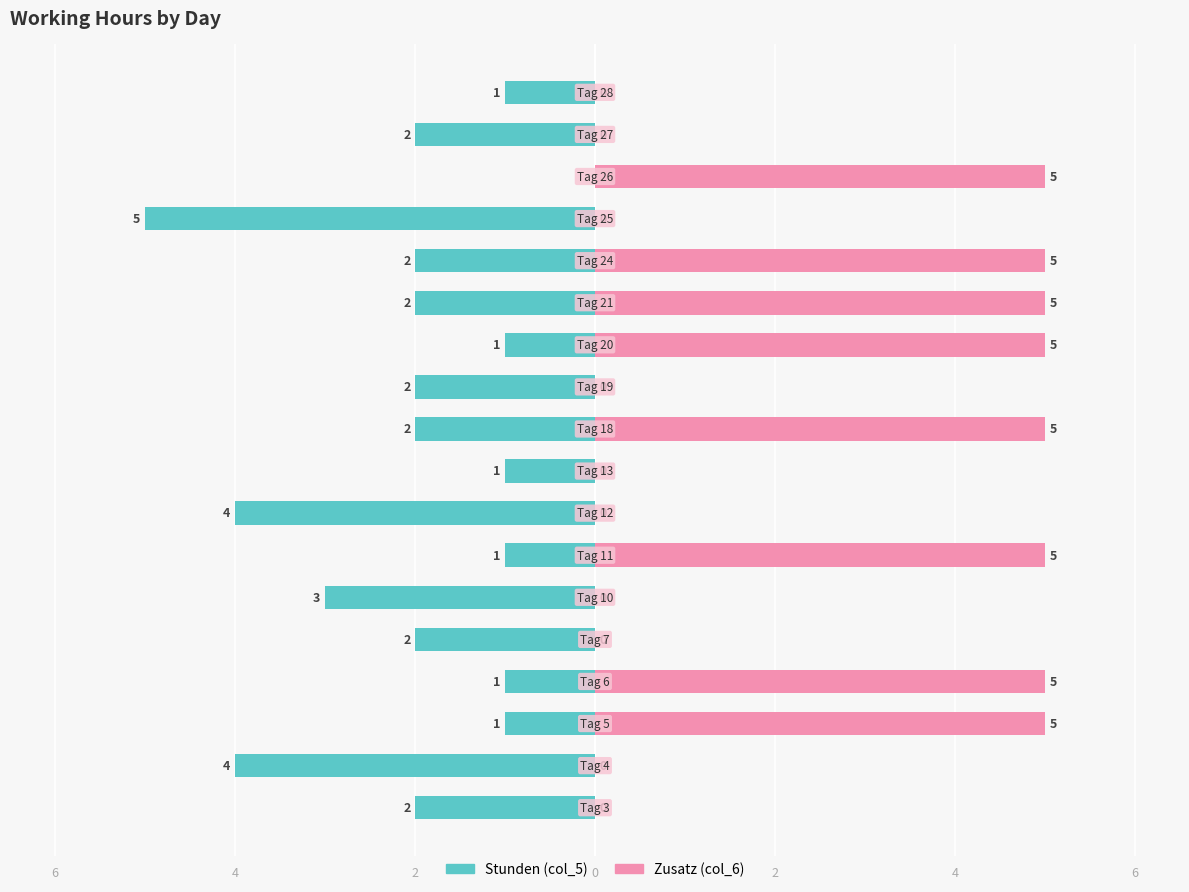

What is the approximate value of Zusatz (col_6) at 6?

5